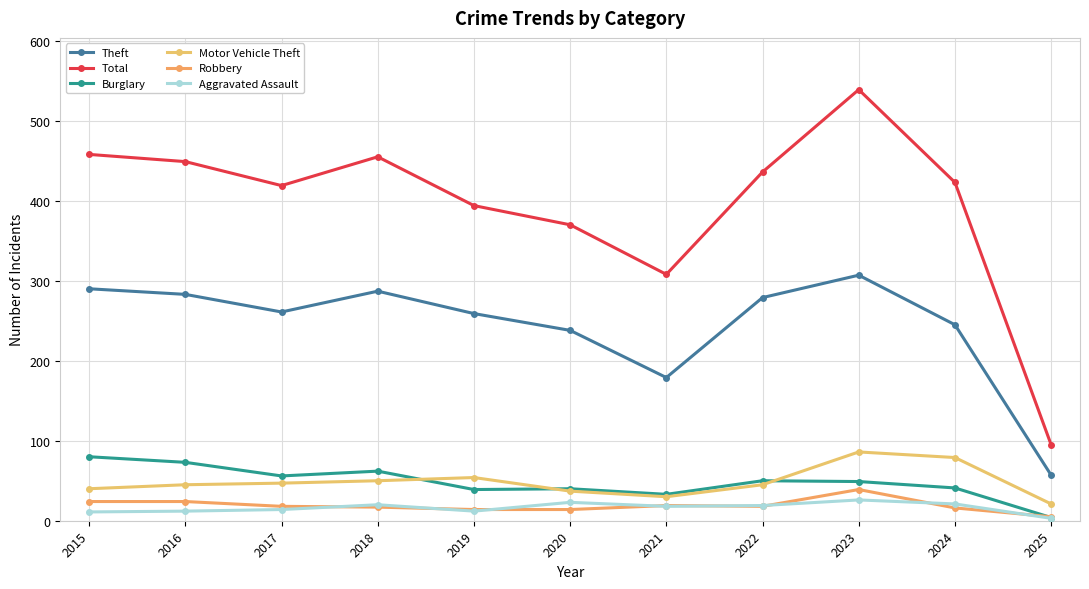

Which category has the lowest value across all series?

2025